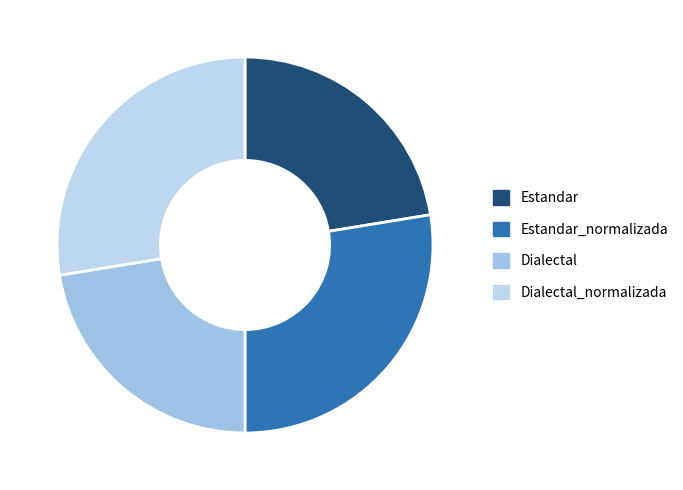

How many segments does this pie chart have?

4